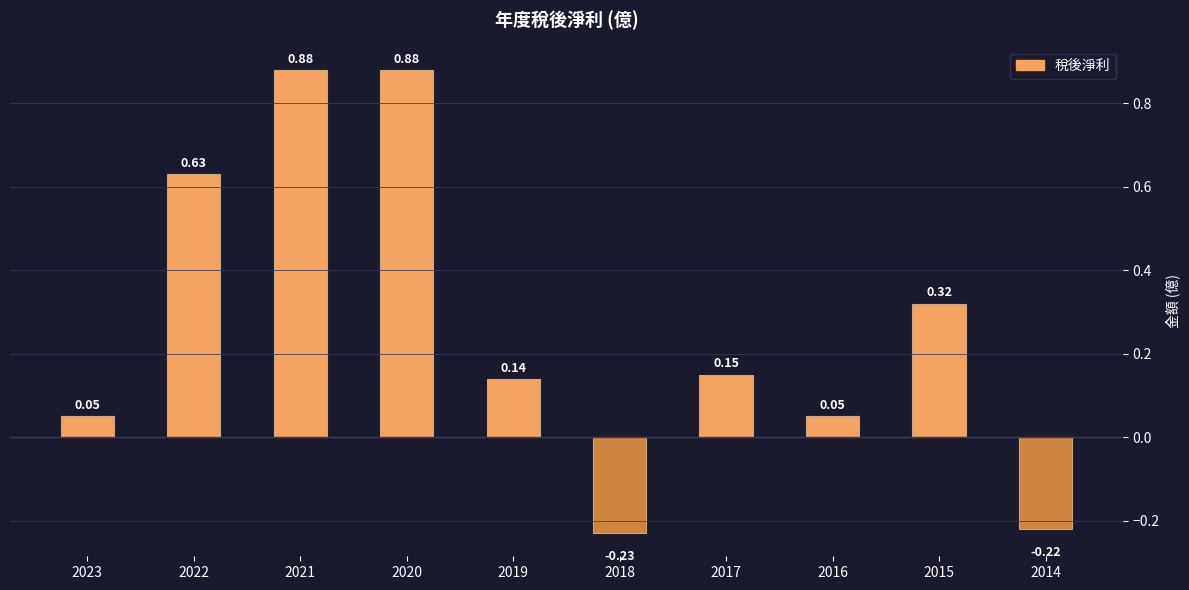

How many values are below 0?

2